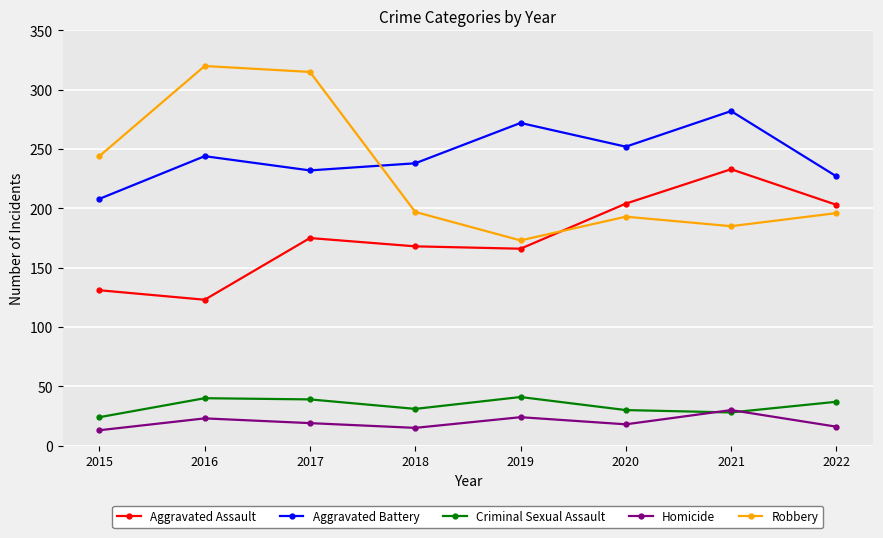

At which category is the sum across all series the highest?

2017